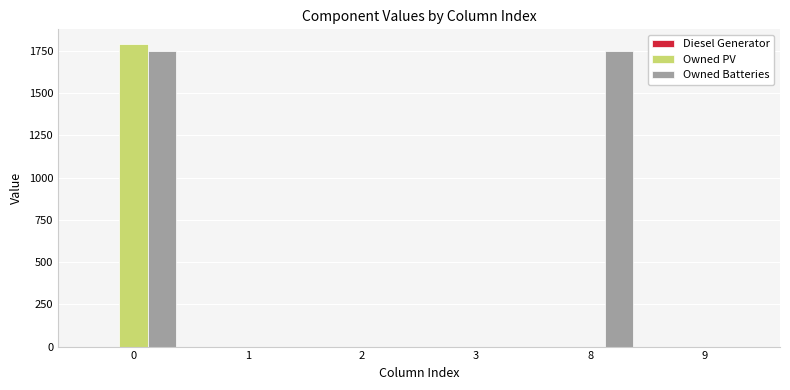

Which series has the largest total across all categories?

Owned Batteries